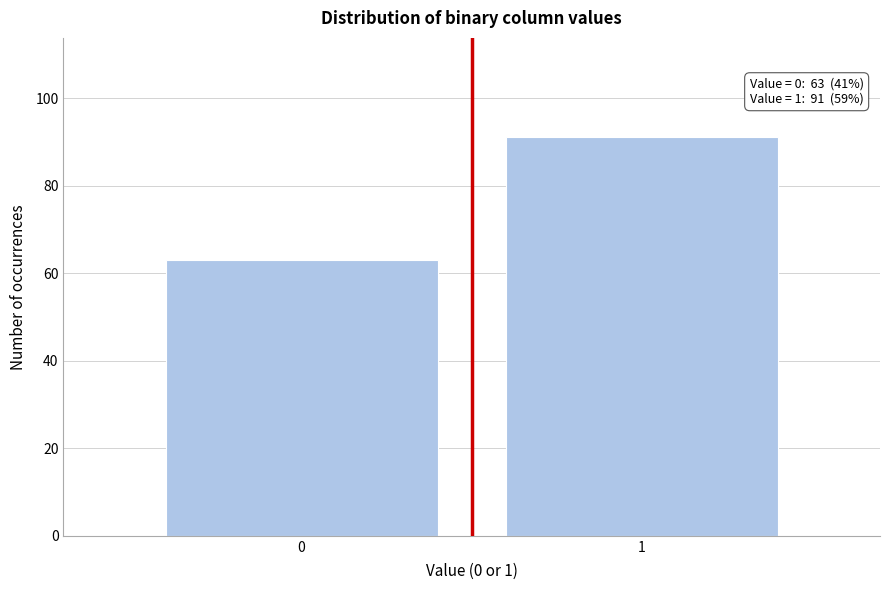

Reading left to right, extract all data points from this chart.

0=63	1=91